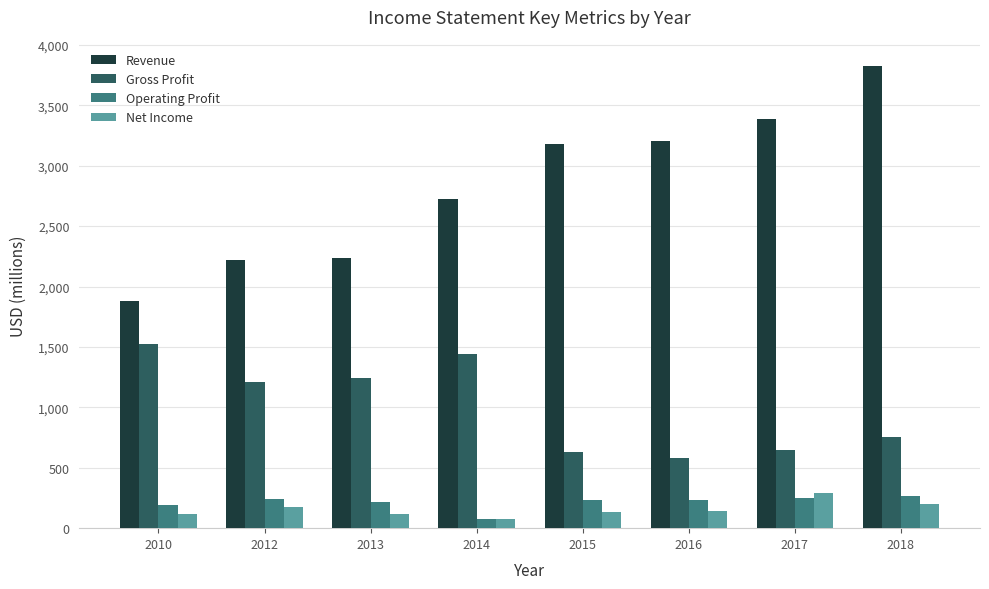

How many data points does each series have?

8